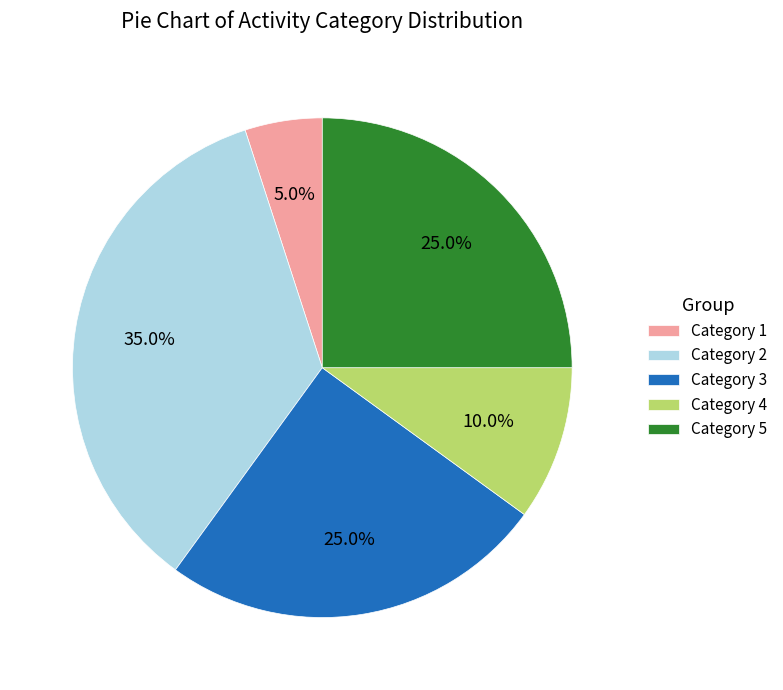

Which category has the biggest portion of the pie?

Category 2